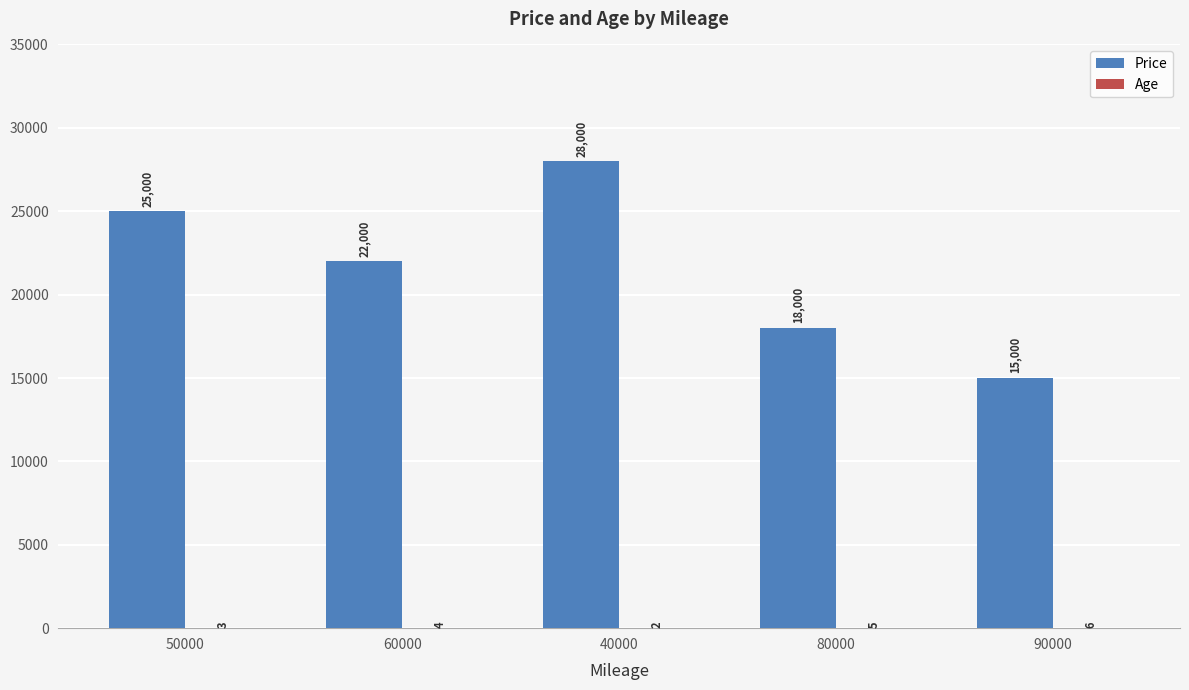

At which label does Price reach its peak?

40000